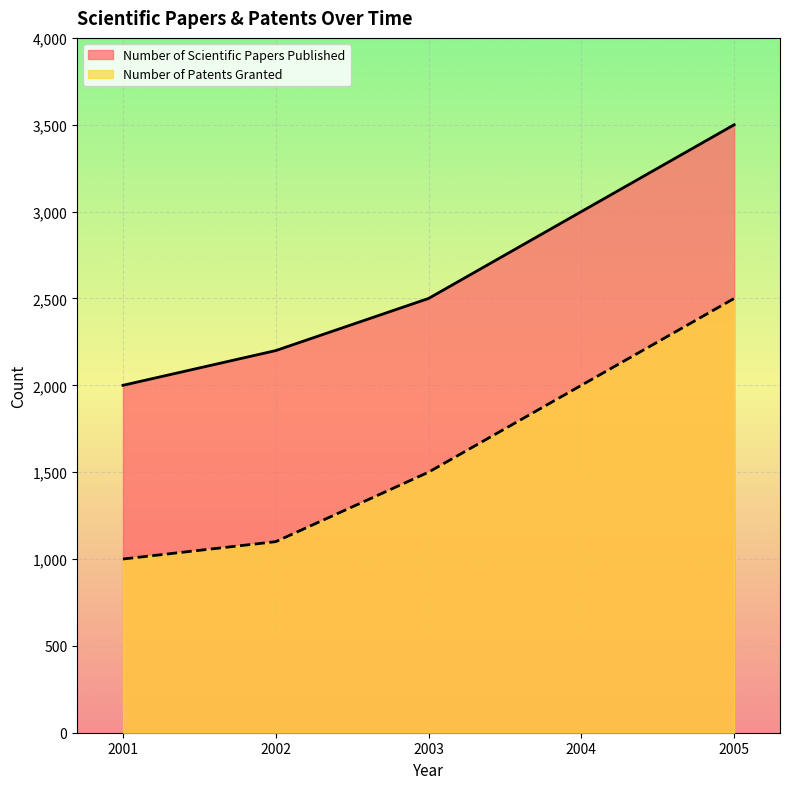

True or false: Number of Scientific Papers Published and Number of Patents Granted intersect in this chart.

False